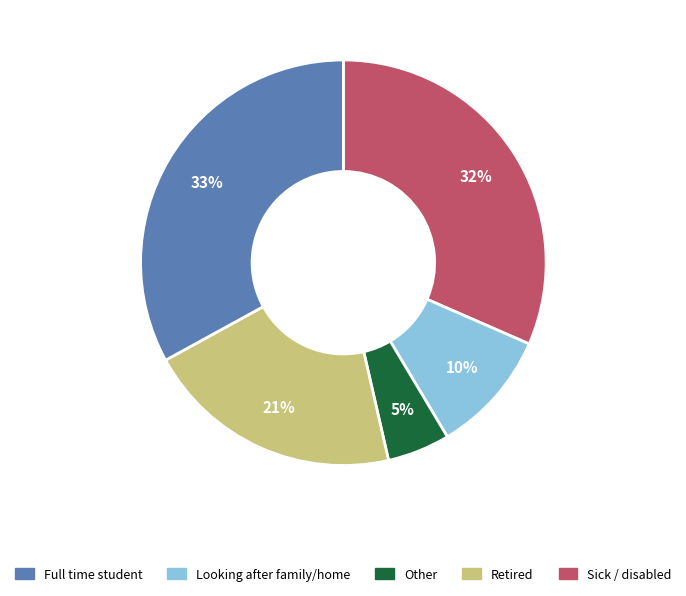

To the nearest percent, what is the average slice percentage?

20%